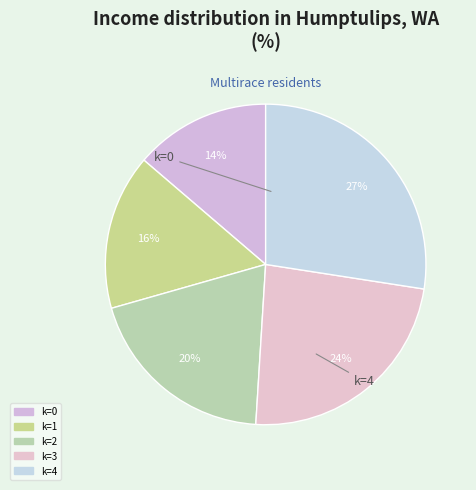

How many slices are in this pie chart?

5